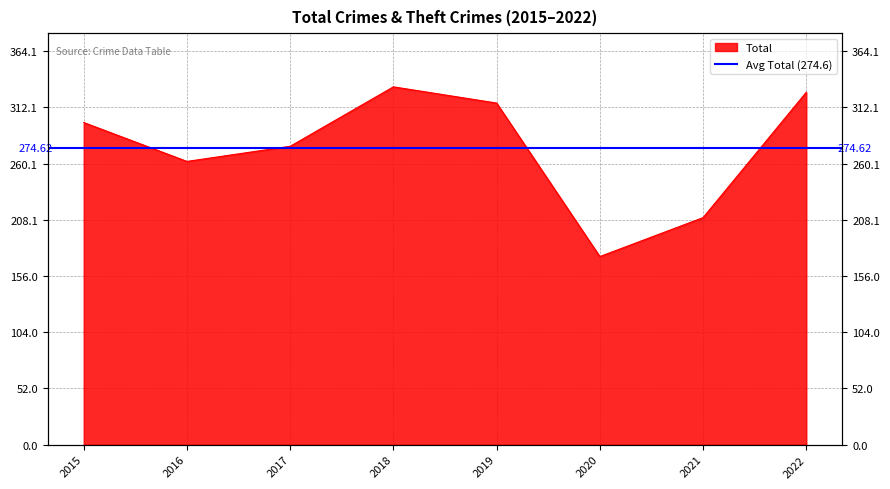

List the labels in order of value, largest first.

2018, 2022, 2019, 2015, 2017, 2016, 2021, 2020